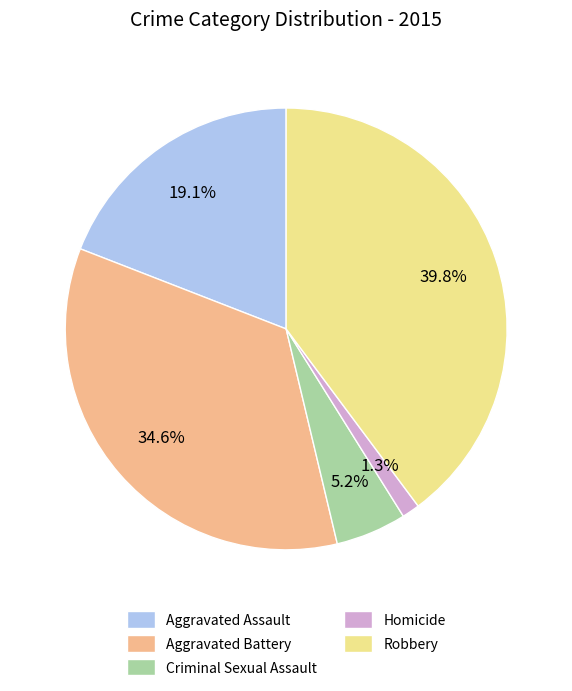

Which category has the biggest portion of the pie?

Robbery